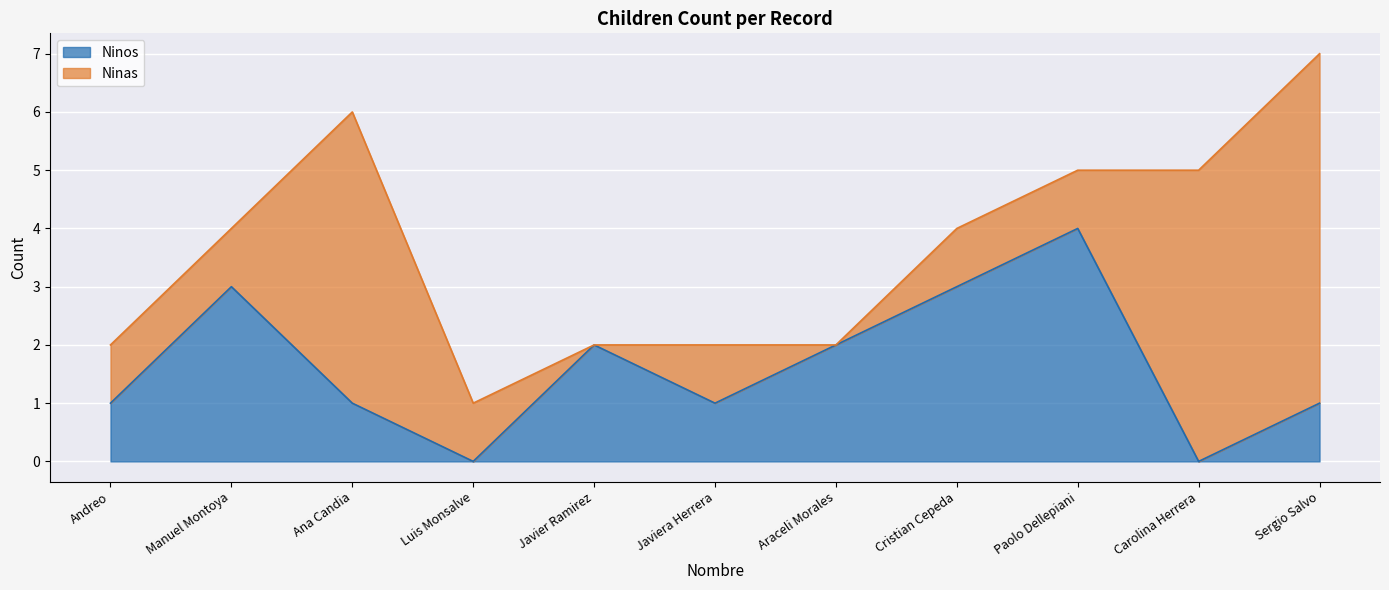

At which category does the data reach its first local peak?

Manuel Montoya